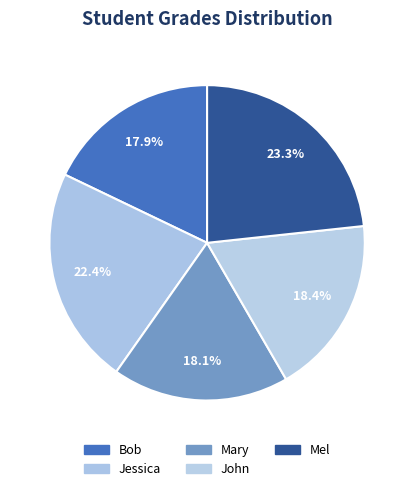

Which slice is the smallest?

Bob